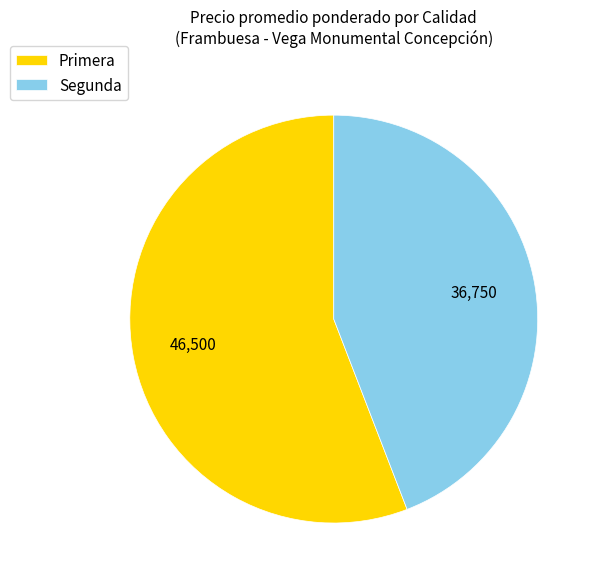

Is there any slice that represents more than half of the pie?

Yes